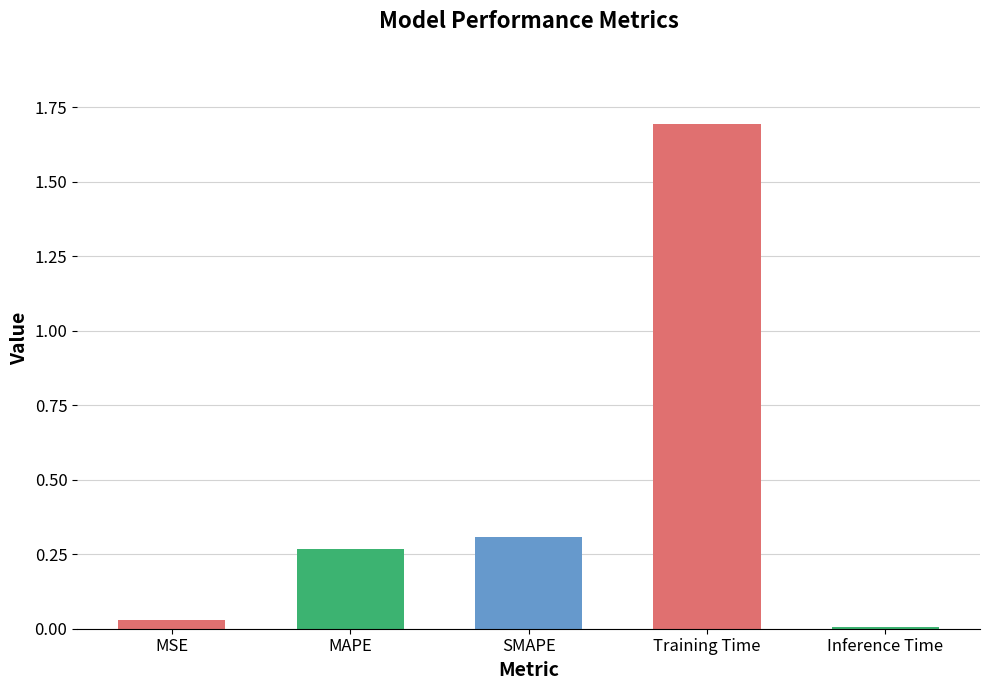

Rank the categories by value from lowest to highest.

Inference Time, MSE, MAPE, SMAPE, Training Time